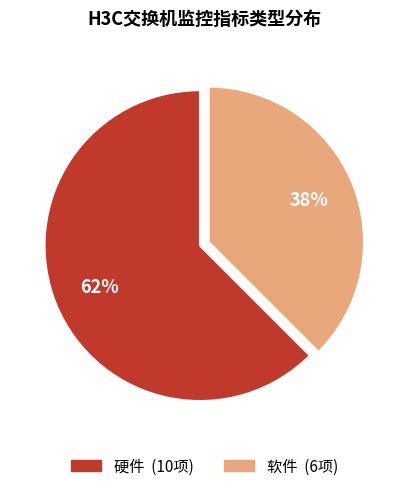

What is the largest slice in the pie chart?

硬件